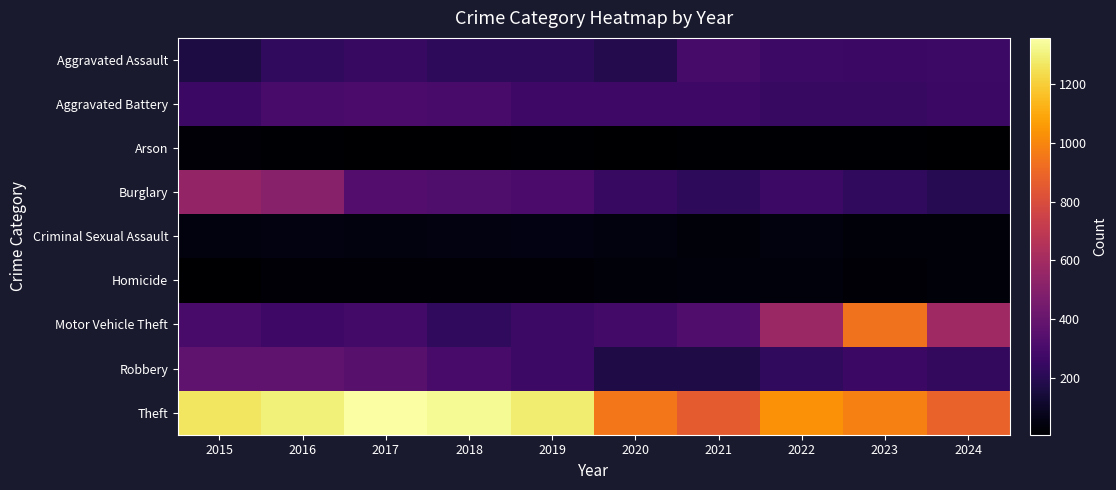

Which has a higher value, 2018 or 2023?

2023